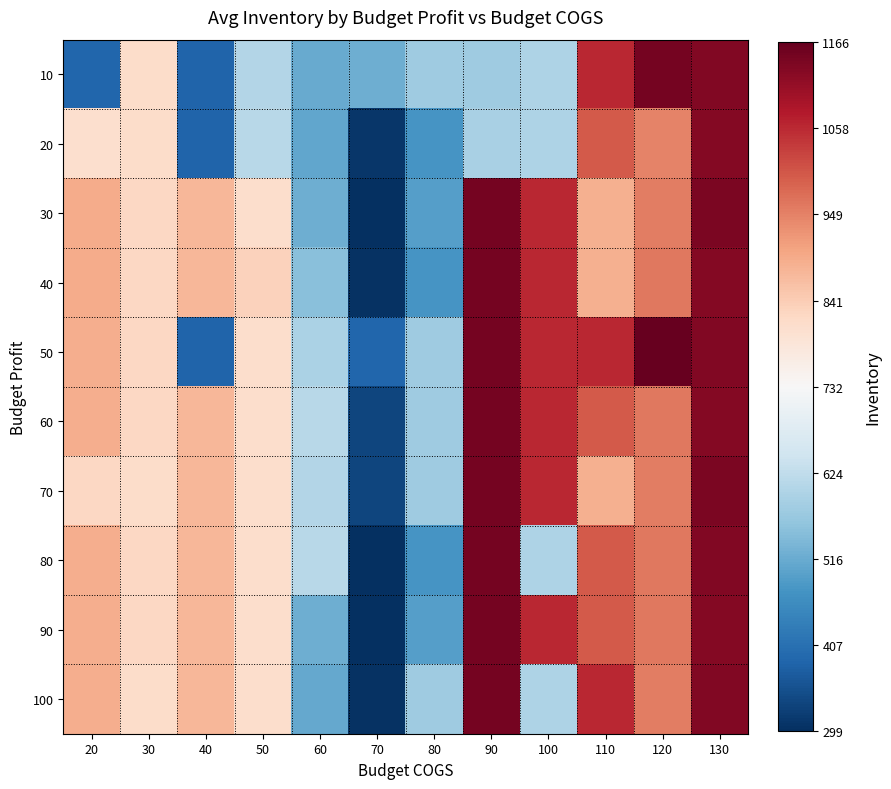

Which series has the largest total across all categories?

60